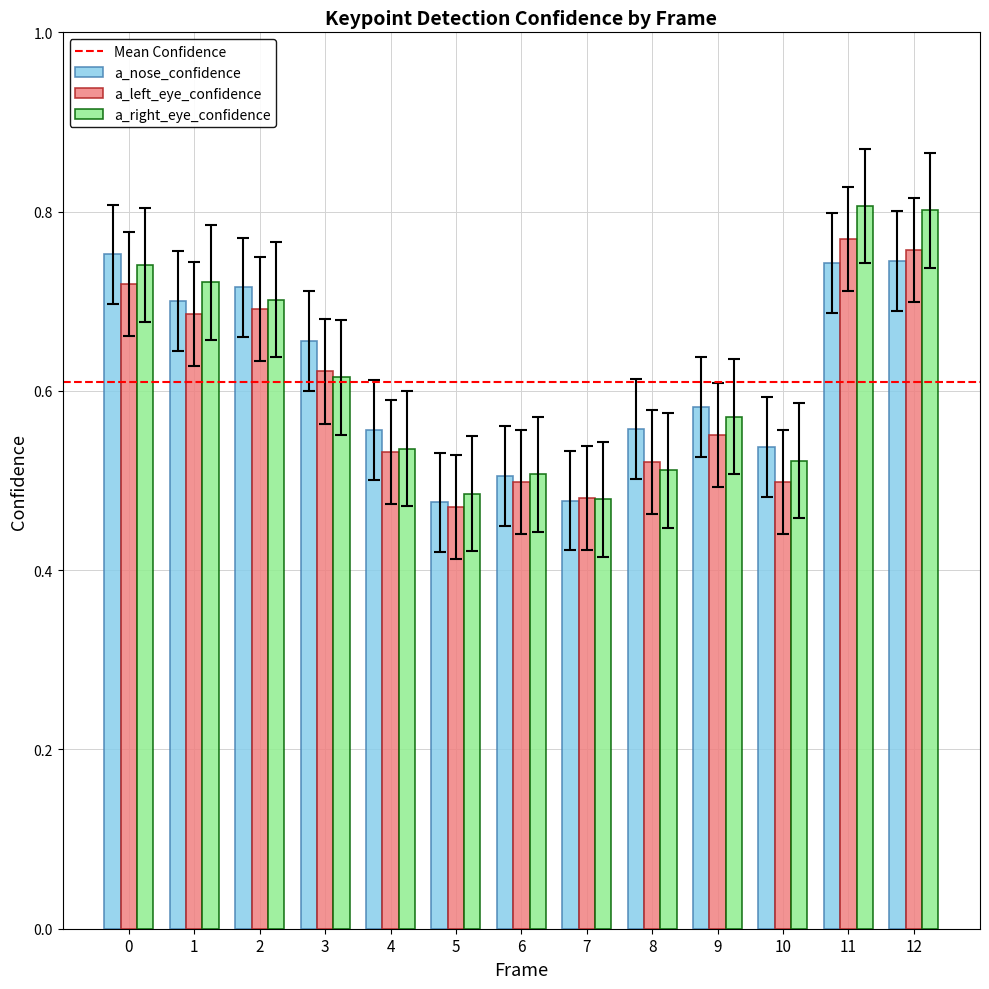

True or false: a_nose_confidence has a value of 1.0 at 3.

False